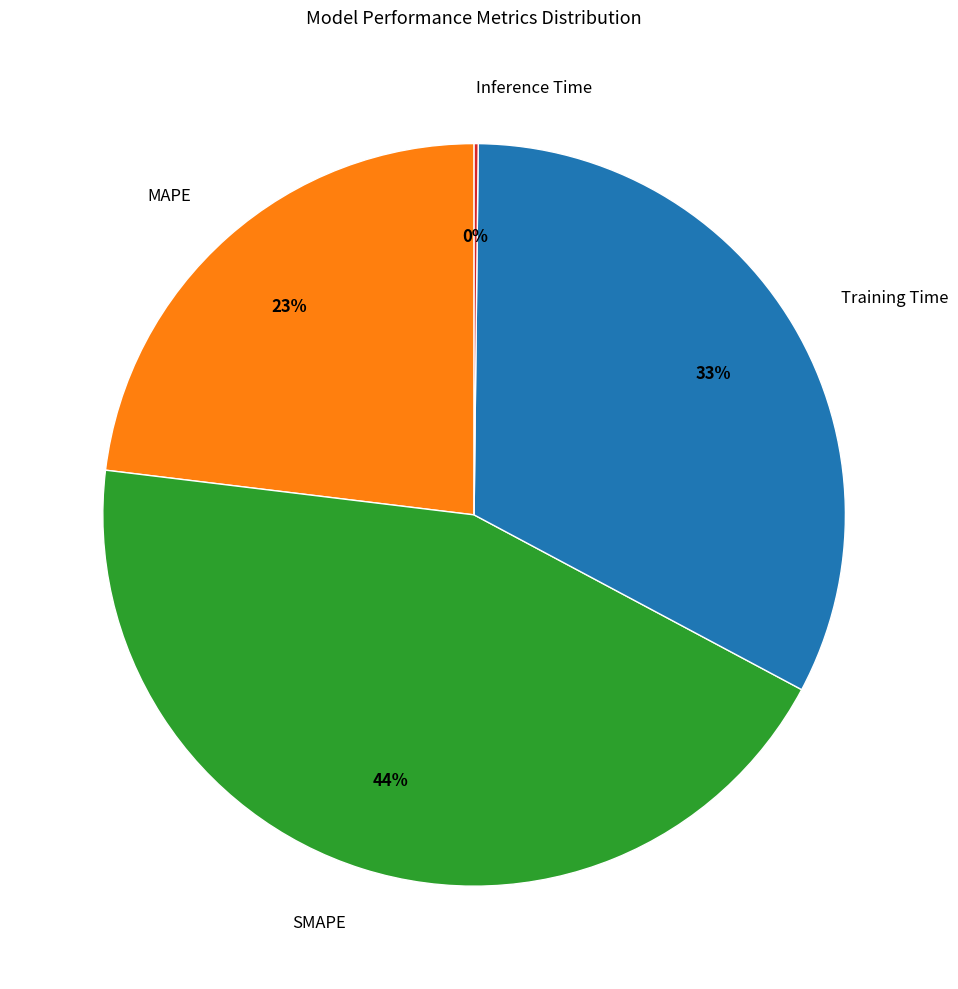

Combined, do MAPE and SMAPE account for over 50%?

Yes